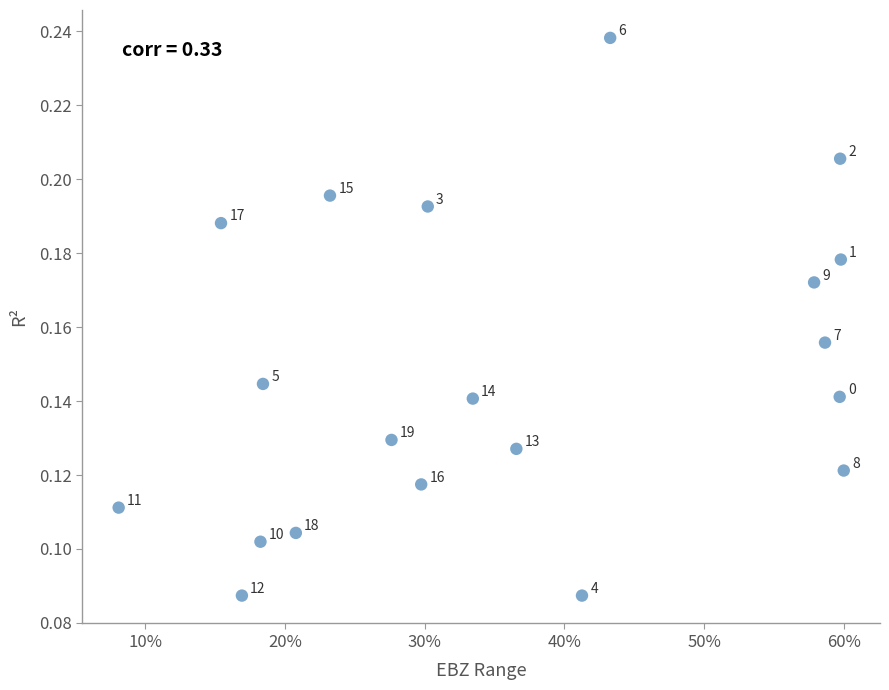

What is the range of X values (max minus min)?

0.5